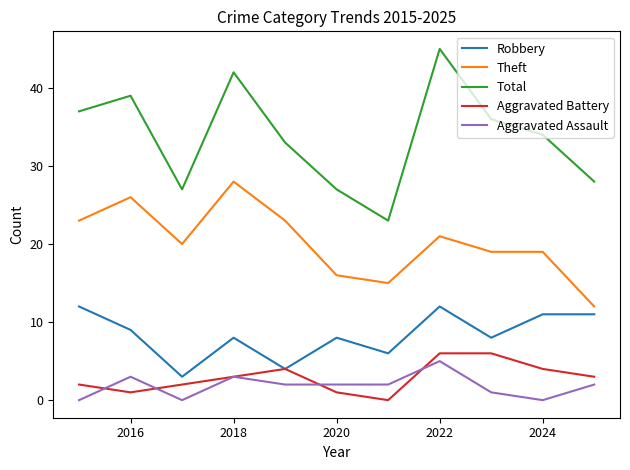

True or false: Robbery and Aggravated Assault intersect in this chart.

False